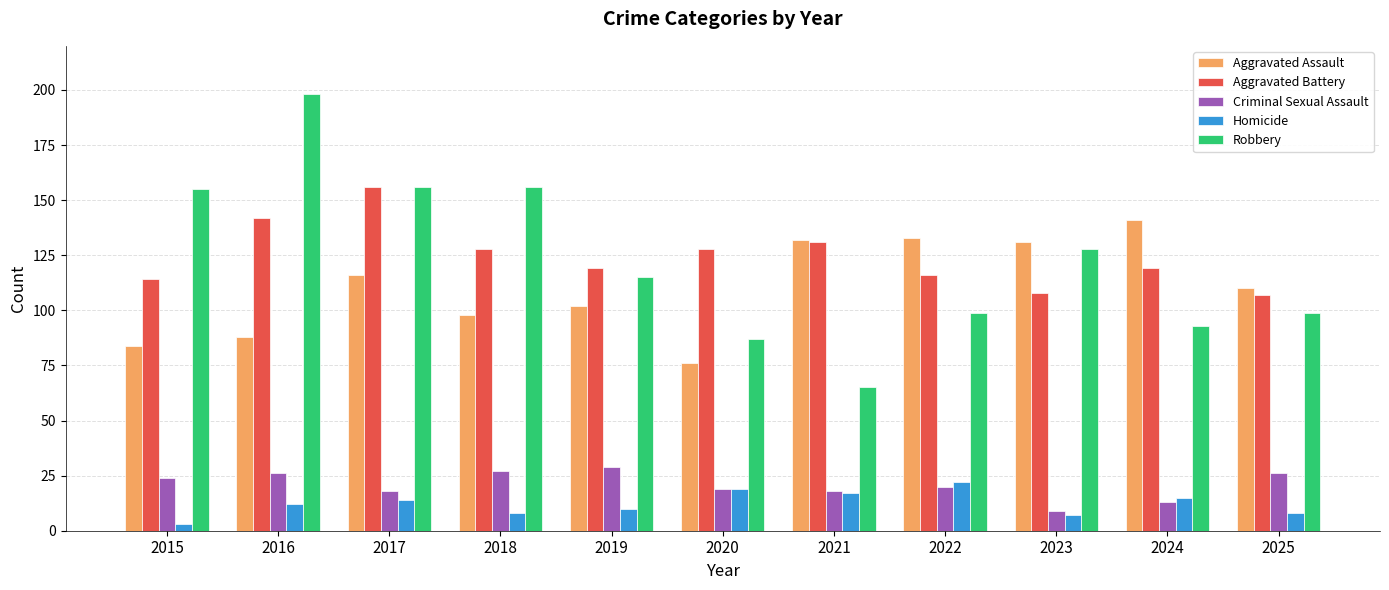

What is the total value across all series at 2023?

383